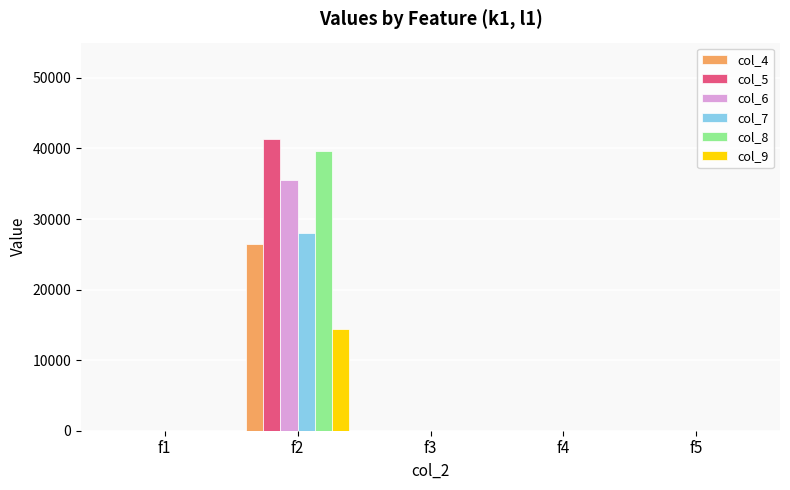

Reading left to right, extract all data points from this chart.

col_4: f1=0	f2=26400	f3=0	f4=0	f5=0
col_5: f1=0	f2=41300	f3=0	f4=0	f5=0
col_6: f1=0	f2=35600	f3=0	f4=0	f5=0
col_7: f1=0	f2=28000	f3=0	f4=0	f5=0
col_8: f1=0	f2=39600	f3=0	f4=0	f5=0
col_9: f1=0	f2=14400	f3=0	f4=0	f5=0